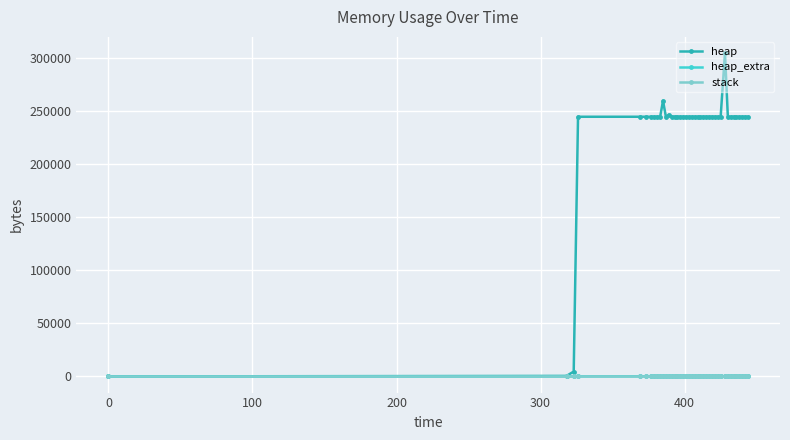

At how many categories does at least one series exceed 145433?

37